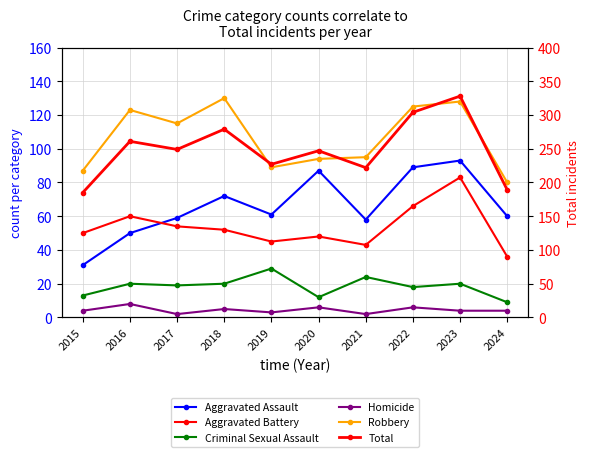

Which label corresponds to the smallest value in the chart?

2017